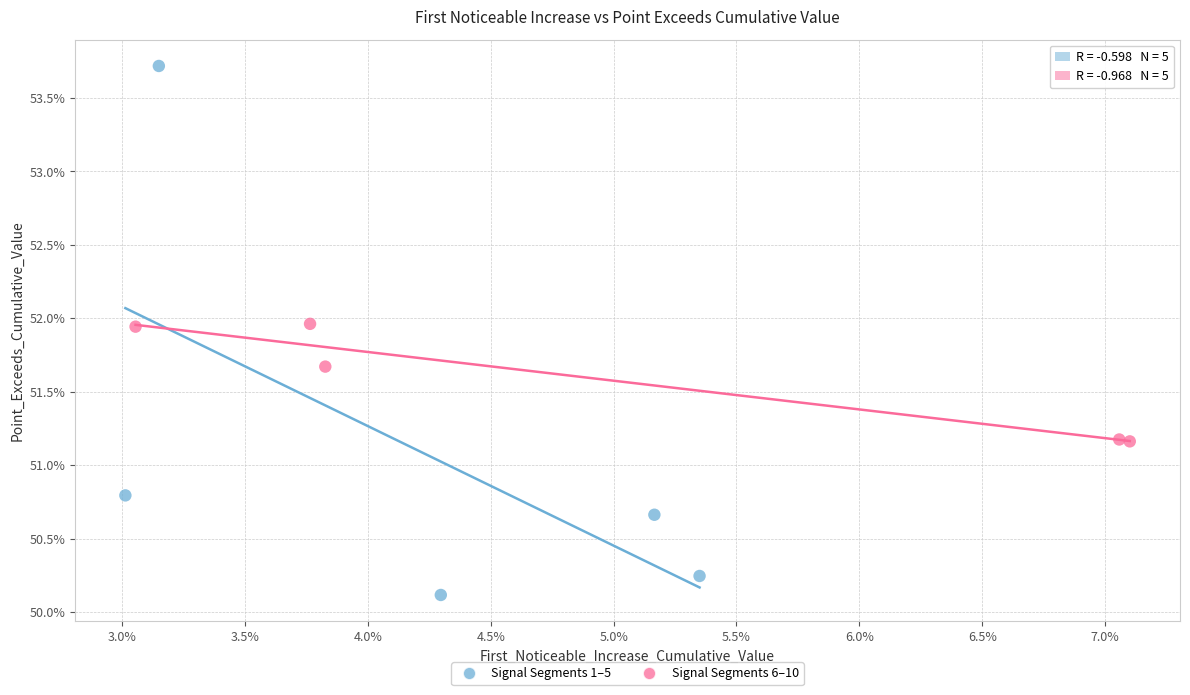

Which series has the widest spread of Y values?

Signal Segments 1–5